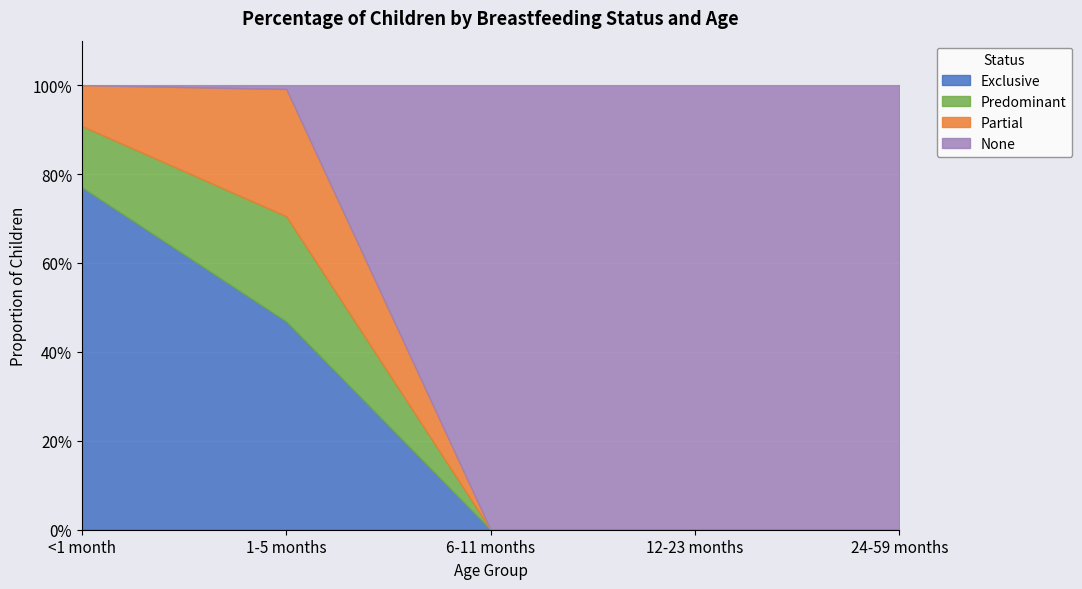

Is the value of Partial at 1-5 months greater than the value of None at 12-23 months?

No